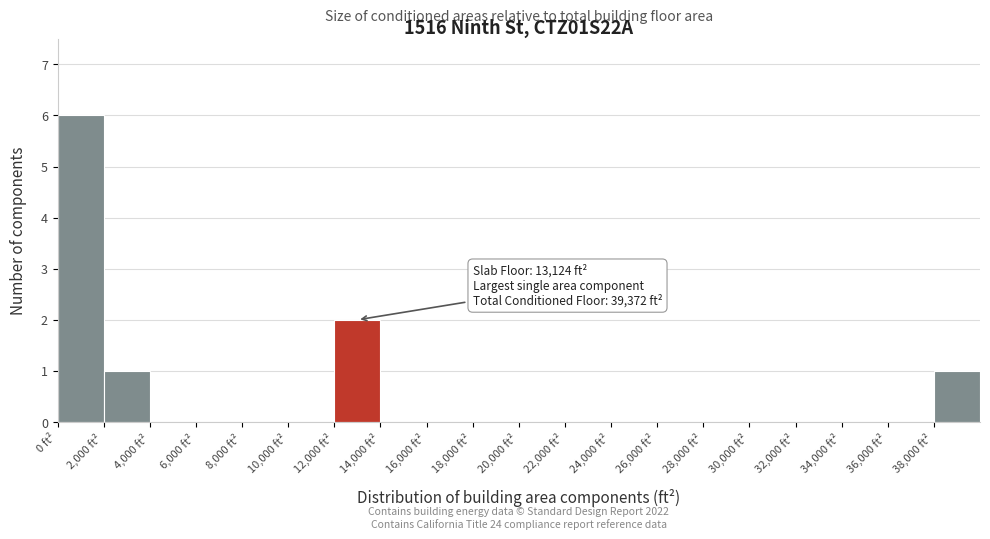

Over which range of the x-axis is the bar tallest?

0 to 2000